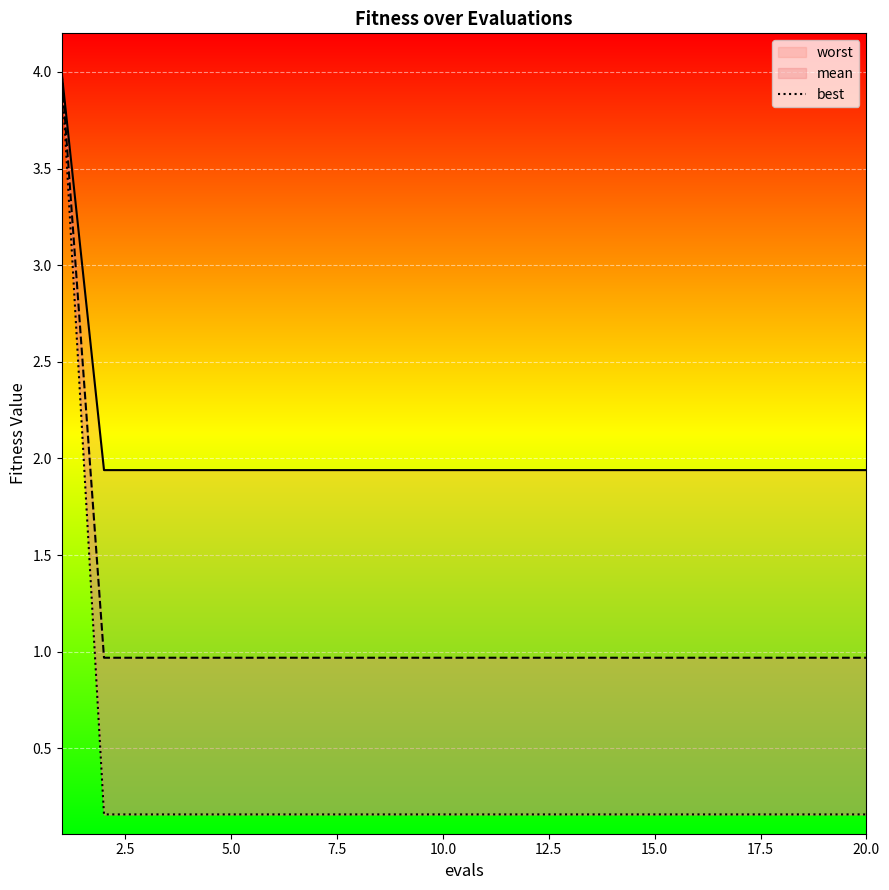

What is the sum of all mean values?

22.4